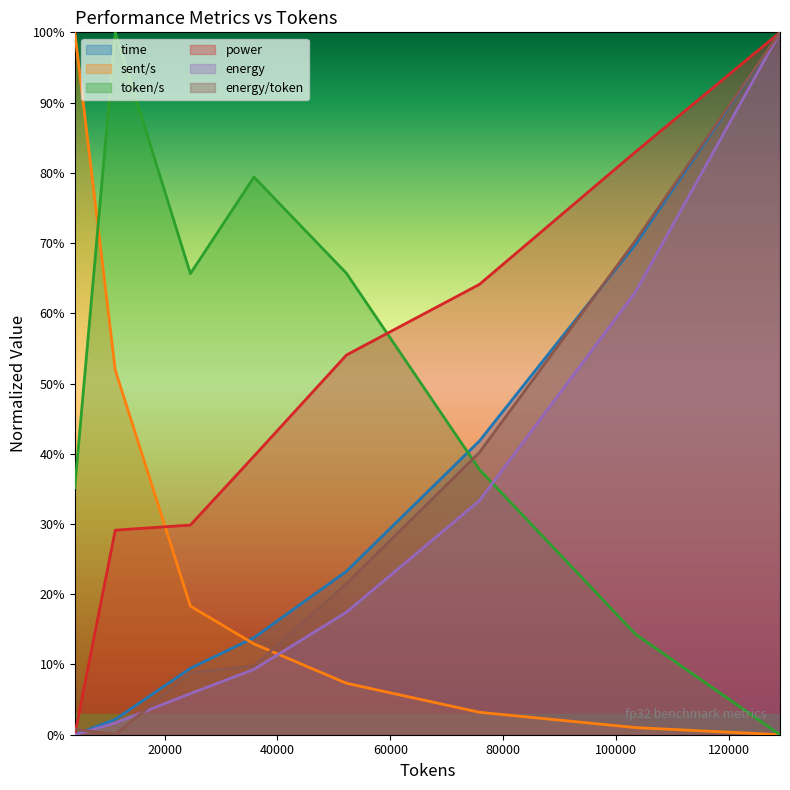

List the series in order of their peak value, highest first.

time, sent/s, token/s, power, energy, energy/token